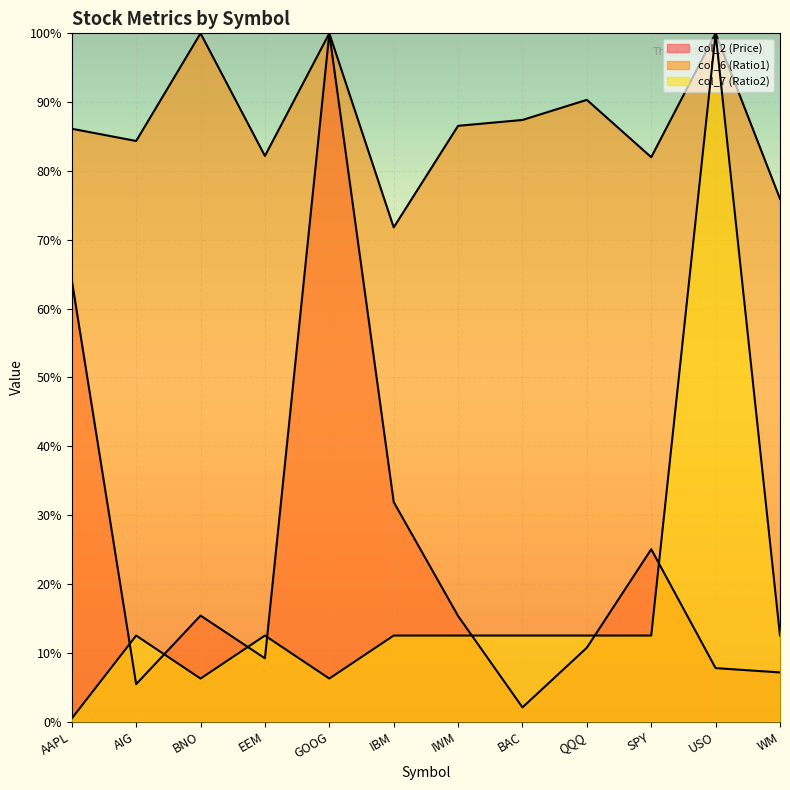

Reading right to left, extract all data points from this chart.

col_2 (Price): 0.1	0.1	0.3	0.1	0.0	0.2	0.3	1.0	0.1	0.2	0.1	0.6
col_6 (Ratio1): 0.8	1.0	0.8	0.9	0.9	0.9	0.7	1.0	0.8	1.0	0.8	0.9
col_7 (Ratio2): 0.1	1.0	0.1	0.1	0.1	0.1	0.1	0.1	0.1	0.1	0.1	0.0